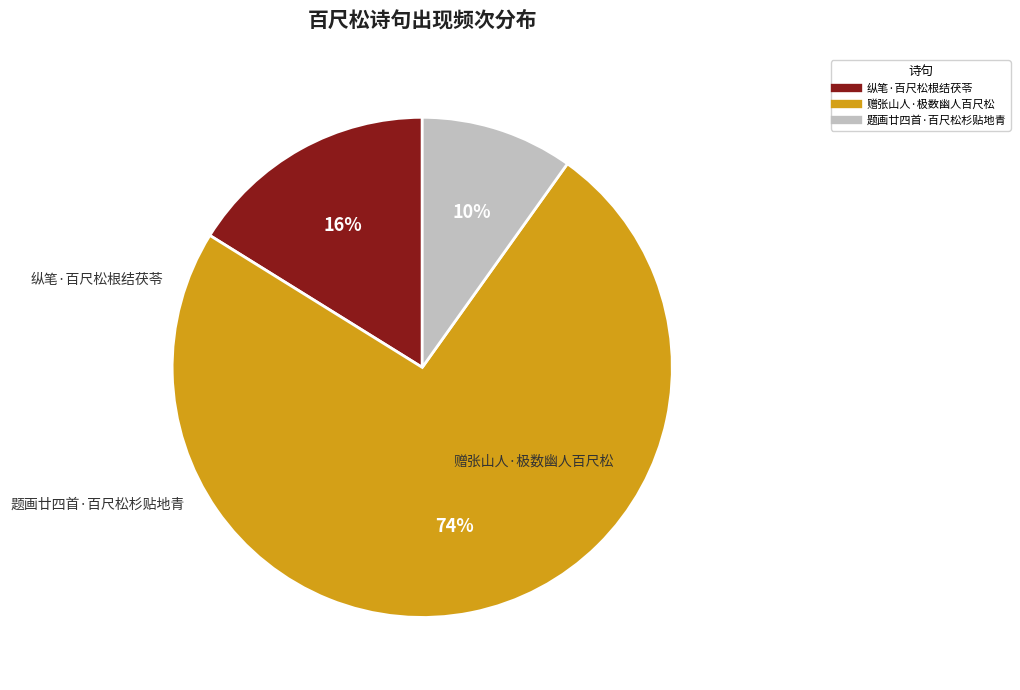

Is it true that 纵笔·百尺松根结茯苓 is 25% of the pie?

False